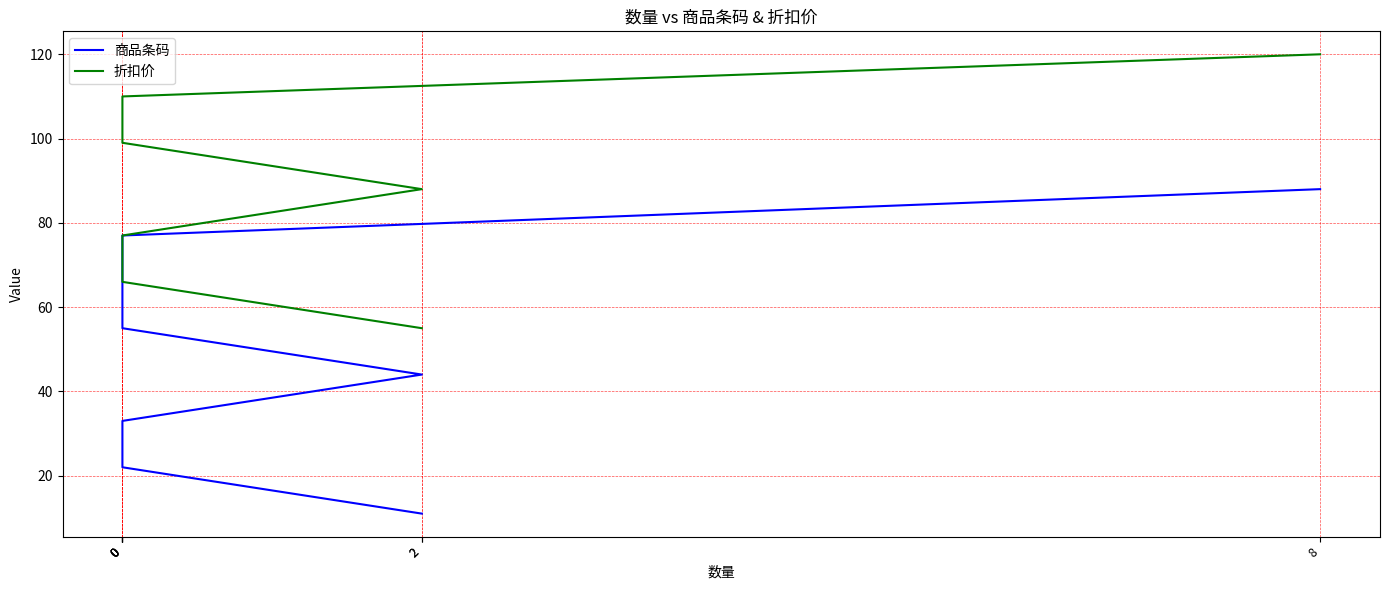

True or false: 商品条码 has more than 0 points higher than both neighbors.

False